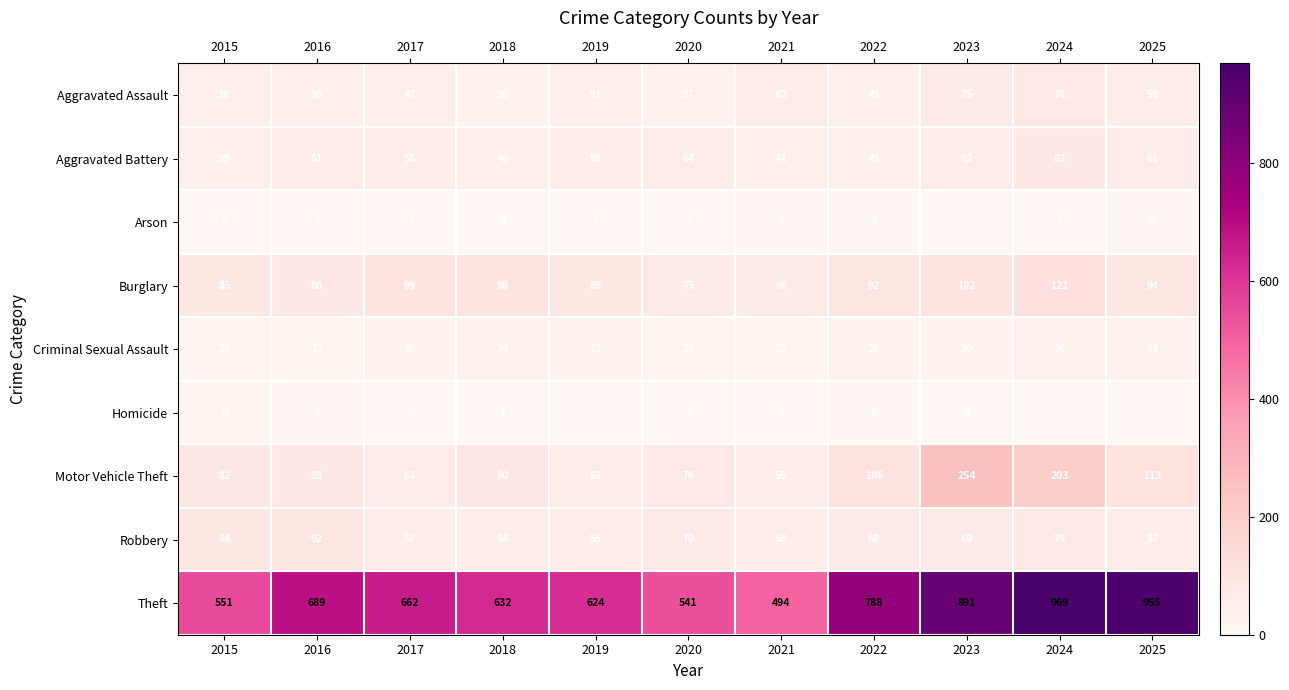

What is the total value across all series at 2018?

986